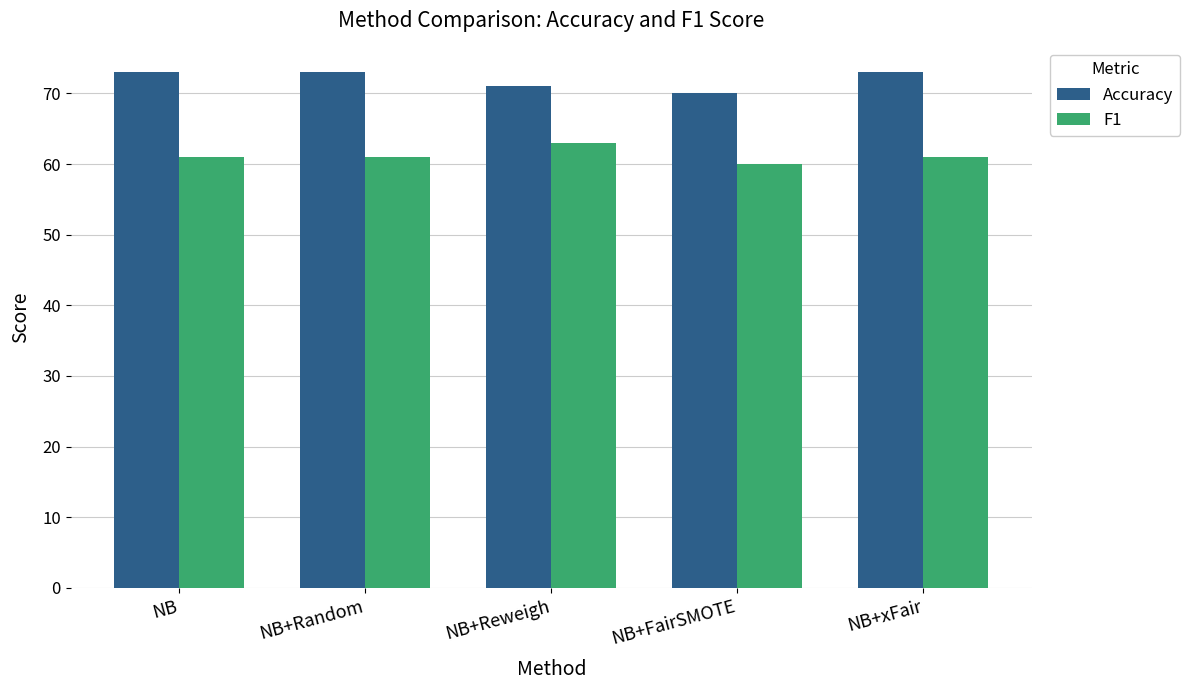

Is the value of F1 at NB greater than the value of Accuracy at NB+FairSMOTE?

No